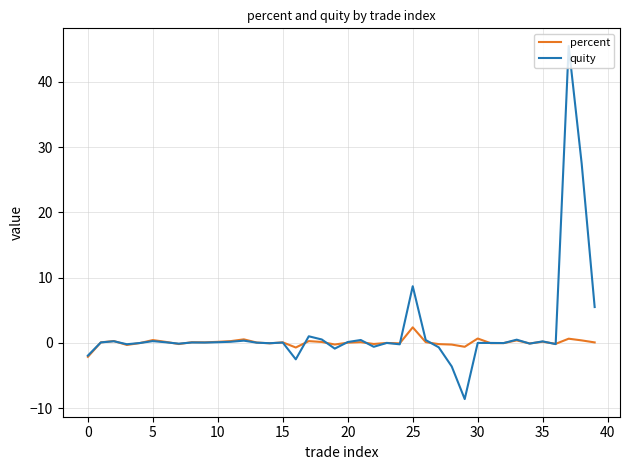

True or false: quity has more than 0 interior local peaks.

True